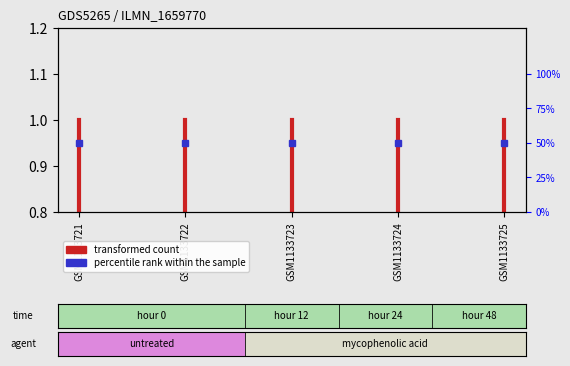

Which has a higher value, GSM1133721 or GSM1133721?

GSM1133721